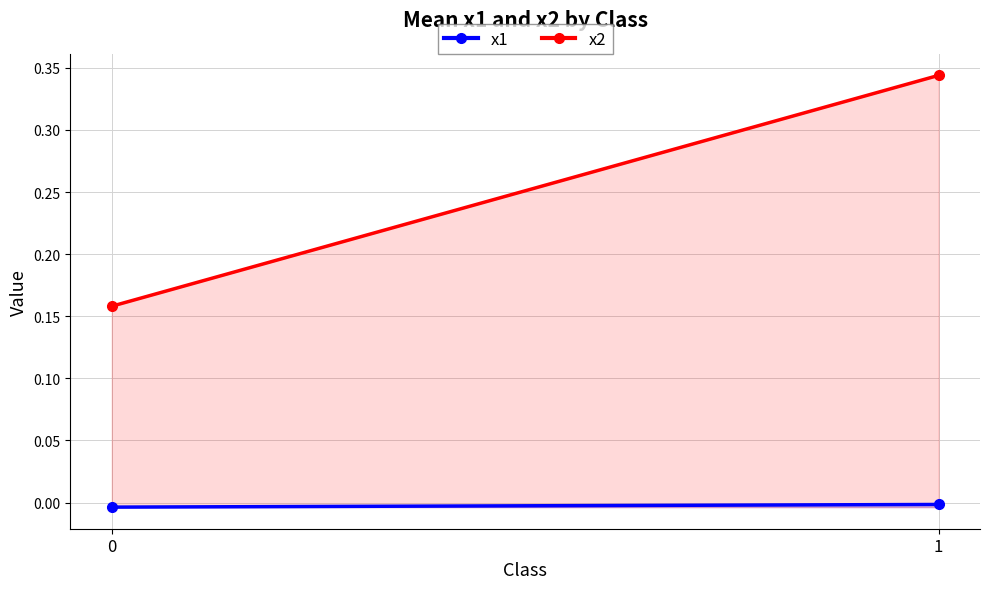

Which series has the widest spread of values?

x2